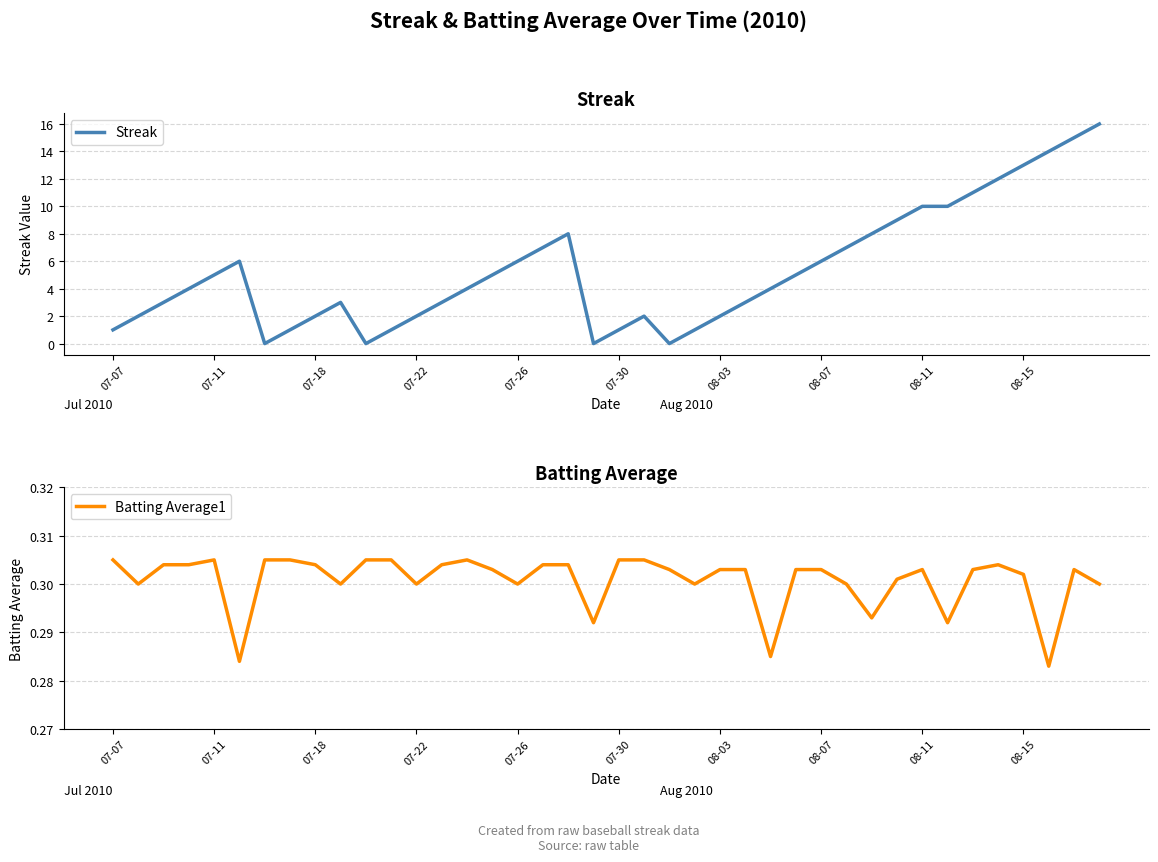

Is the value of Streak at 36 greater than the value of Batting Average1 at 08-07?

Yes